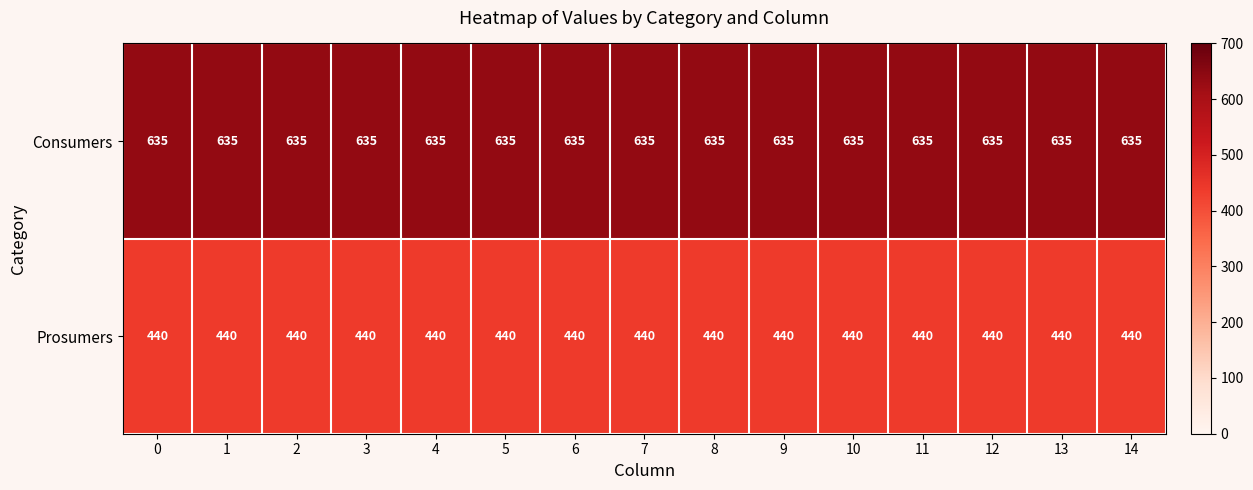

Rank the series by their maximum value, from lowest to highest.

Prosumers, Consumers